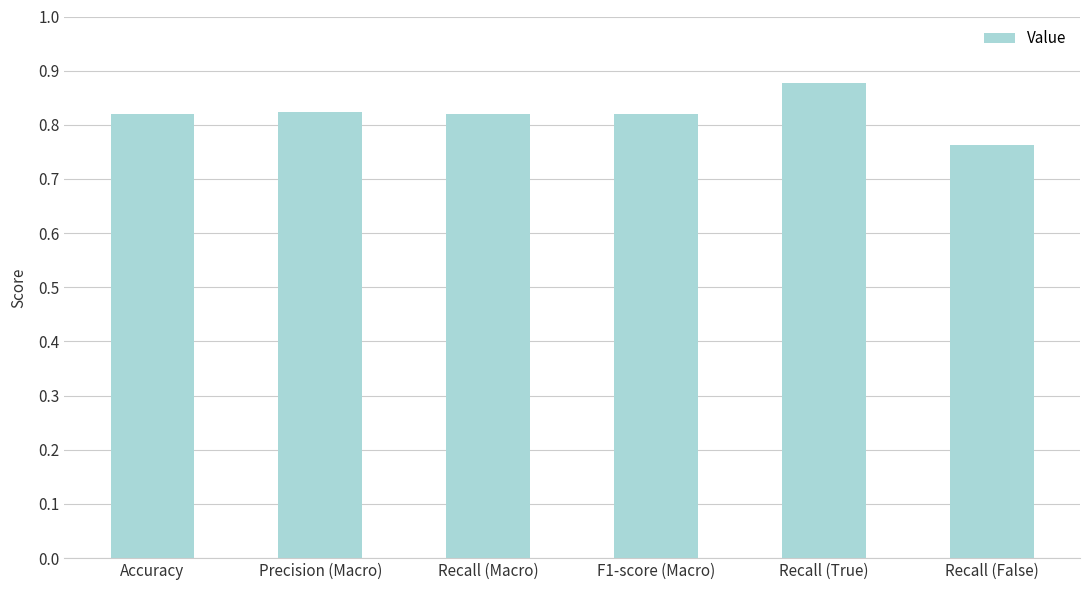

The value at F1-score (Macro) is 1.2. True or false?

False